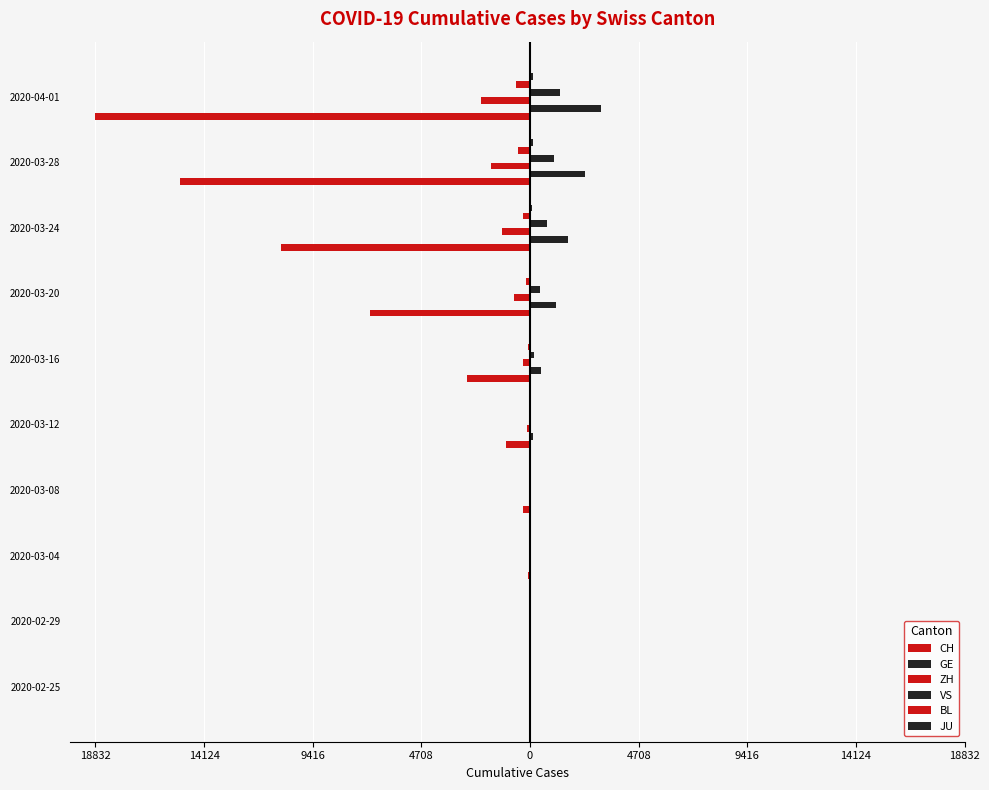

How many bars are there in total?

60